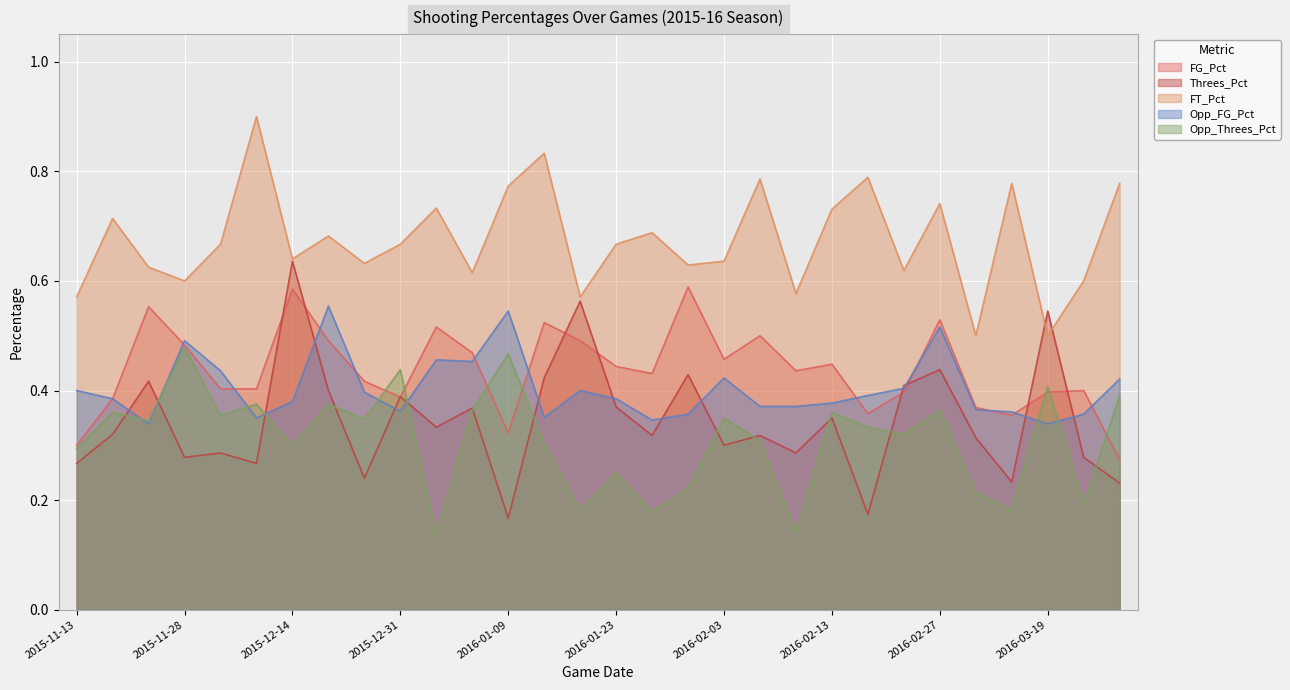

At which category does the chart reach its peak across all series?

2015-12-06